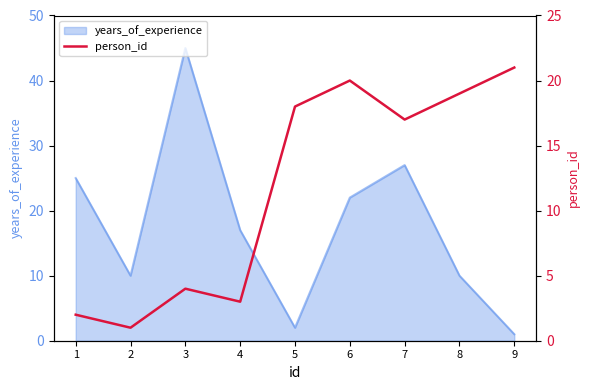

Rank the categories by value from highest to lowest.

9, 6, 8, 5, 7, 3, 4, 1, 2